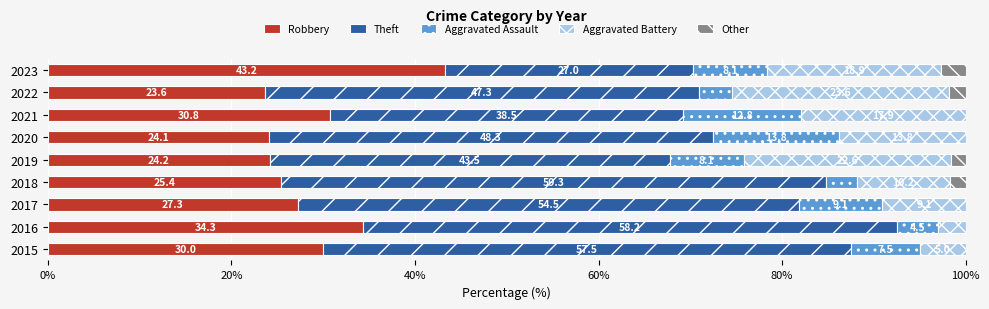

What is the approximate value of Robbery at 2020?

24.1